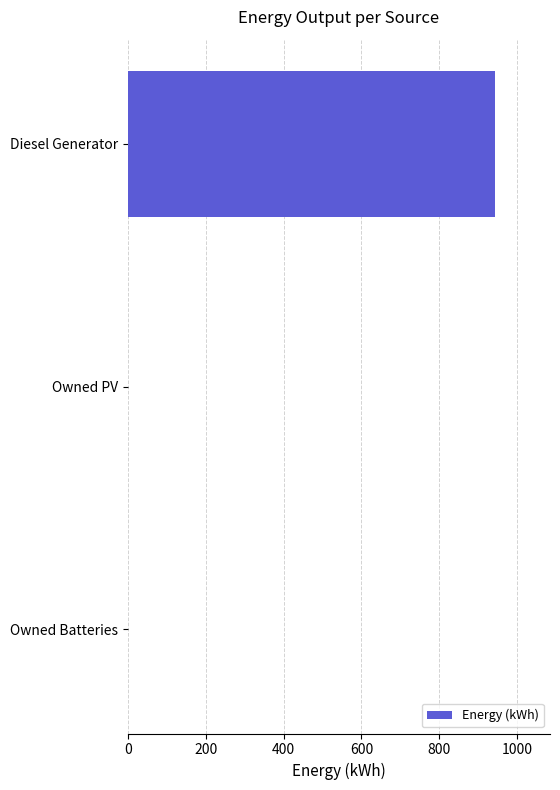

How many series are shown in this chart?

1